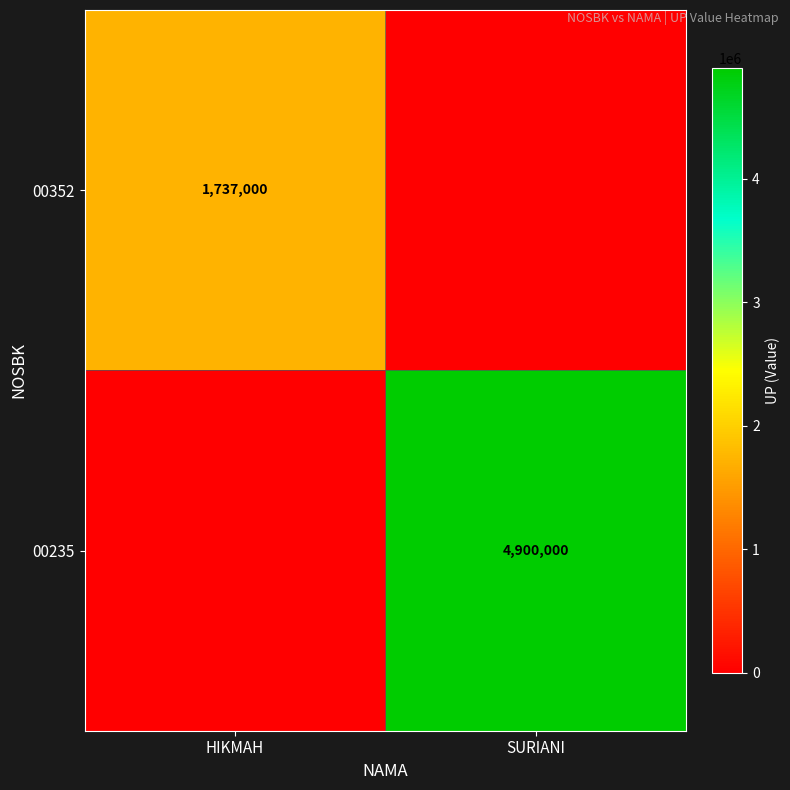

True or false: 00352 has a value of 2465289 at HIKMAH.

False